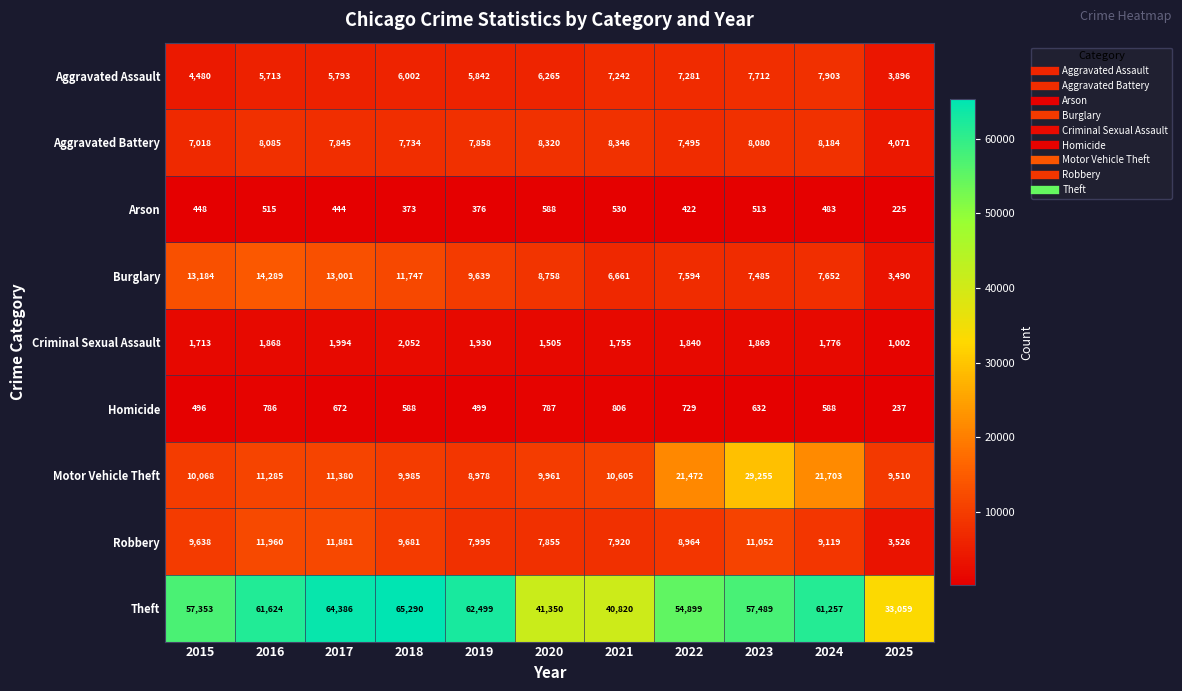

At which category is the sum across all series the highest?

2023